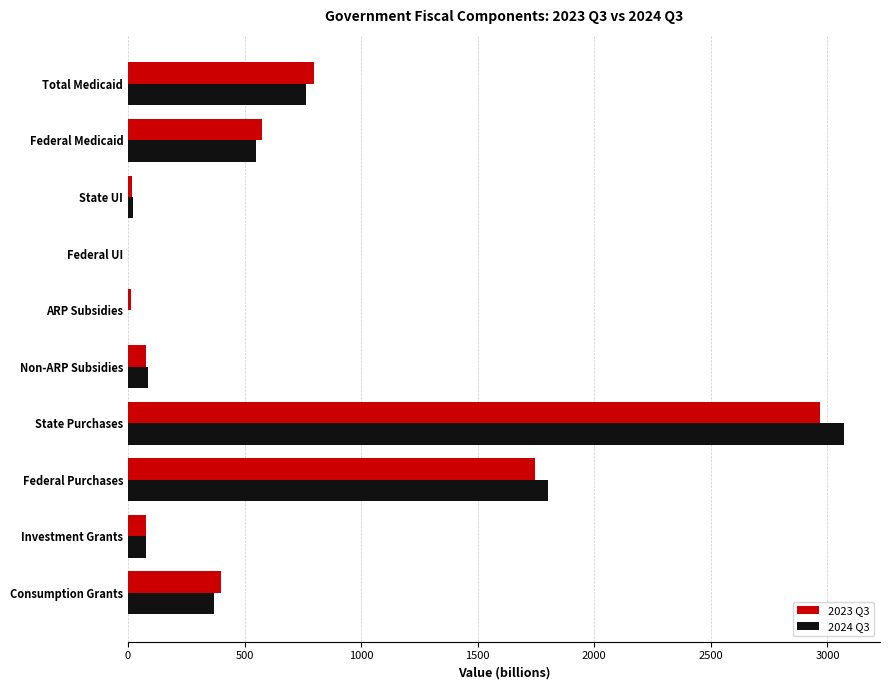

What is the maximum value for 2023 Q3?

2967.0